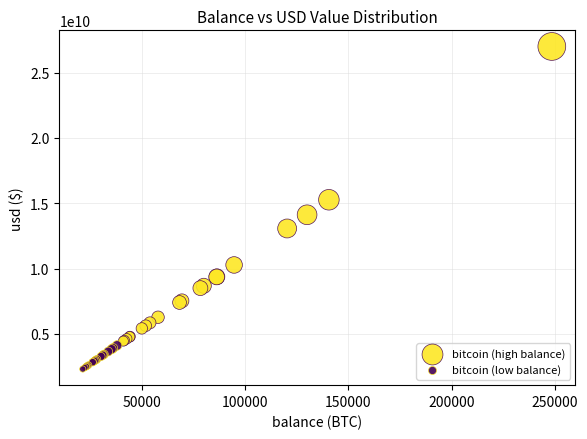

Which series contains the highest Y value?

bitcoin (high balance)